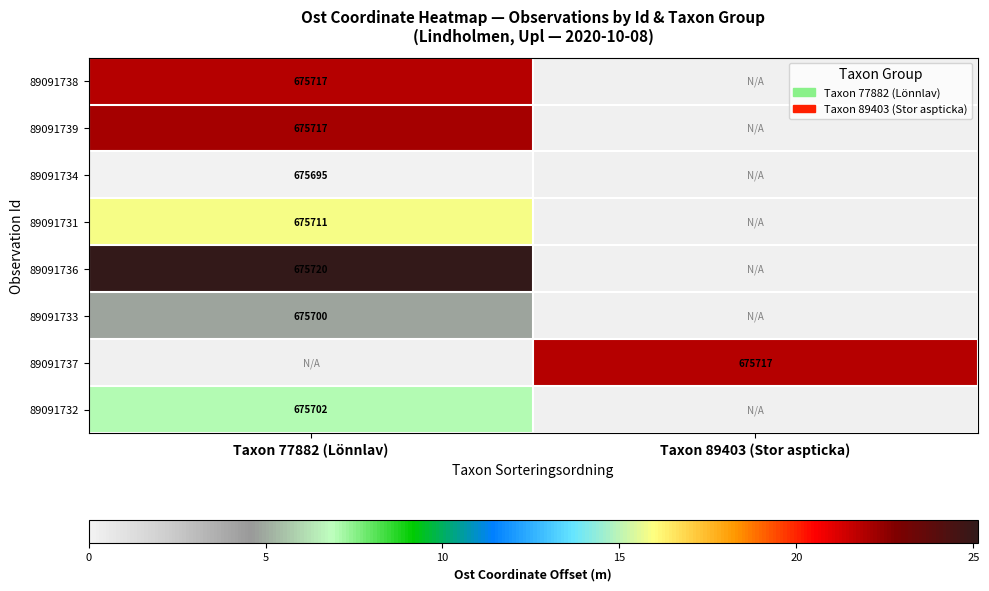

What is the maximum value shown in the chart?

25.1